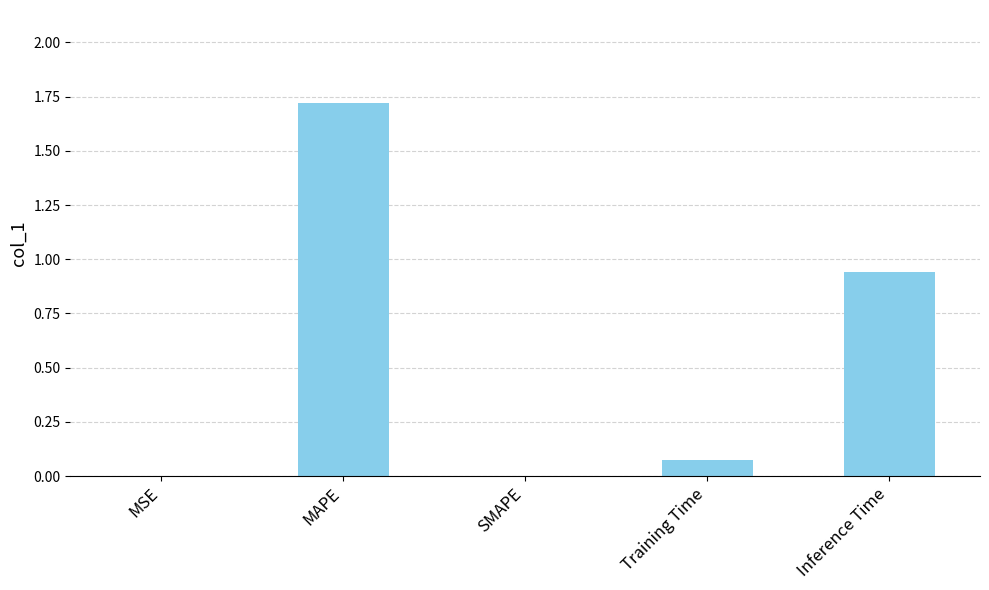

The chart shows a value of 0.0 at MSE. True or false?

True